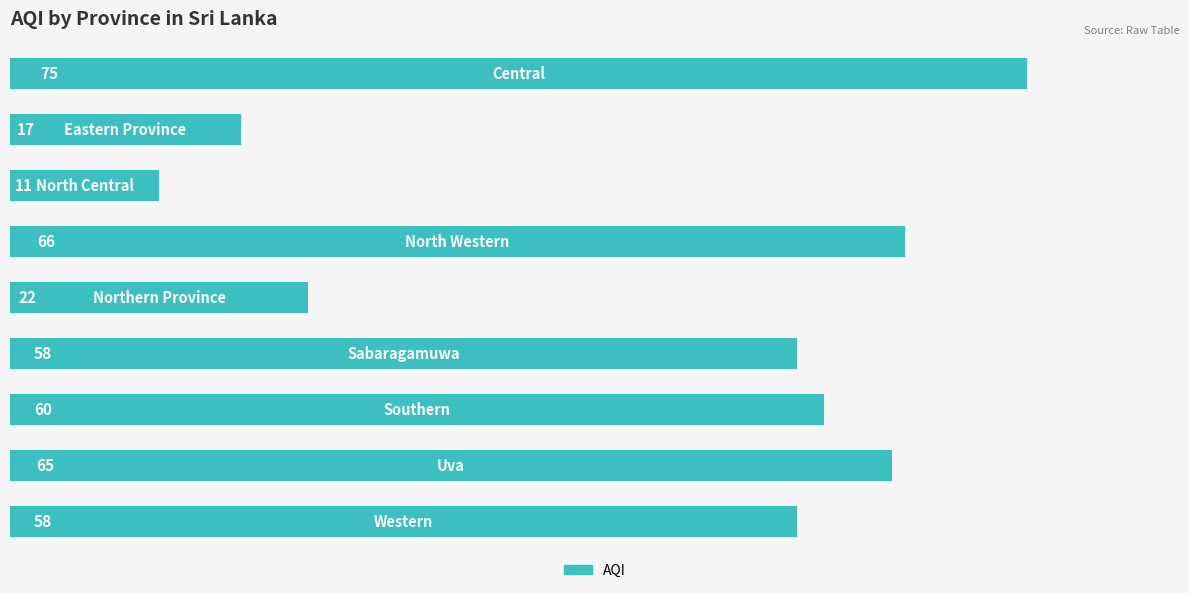

What is the greatest value displayed?

75